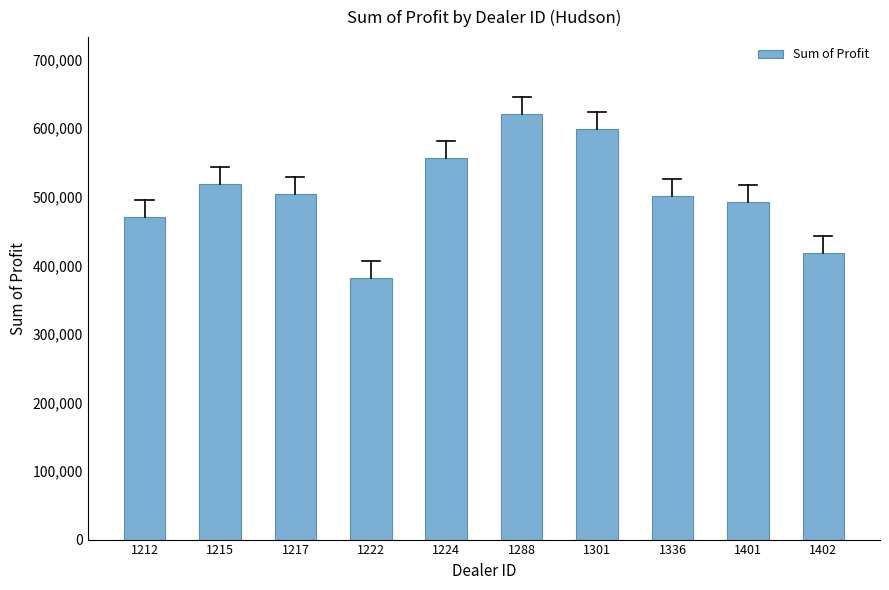

Where does the data first go above 504217?

1215